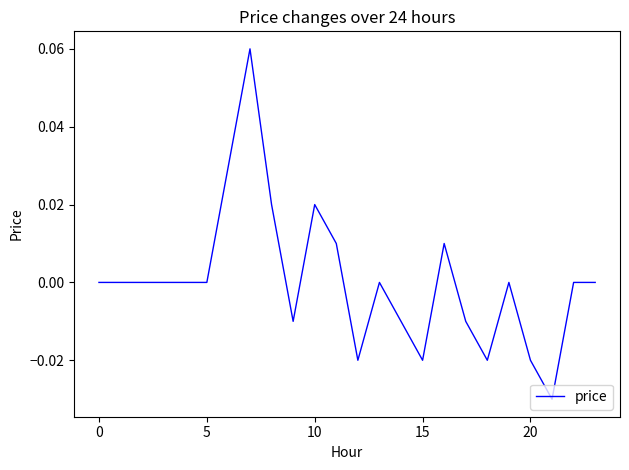

What is the label of the 15th point from the left?

14